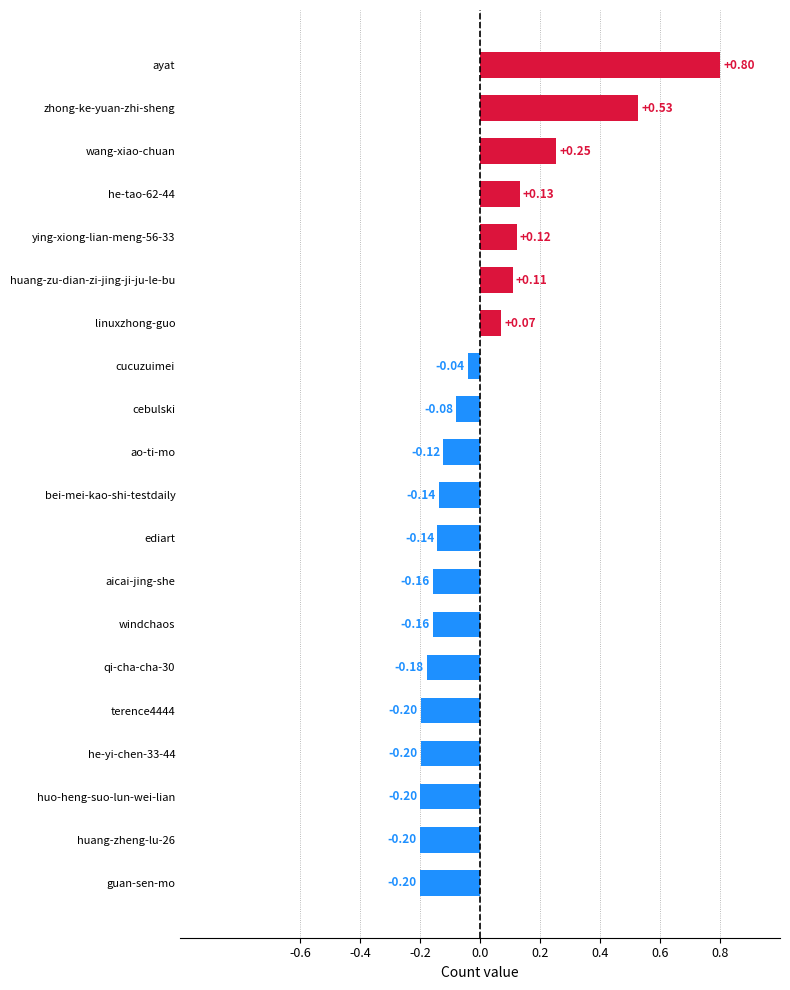

What is the change in value from ayat to aicai-jing-she?

-1.0